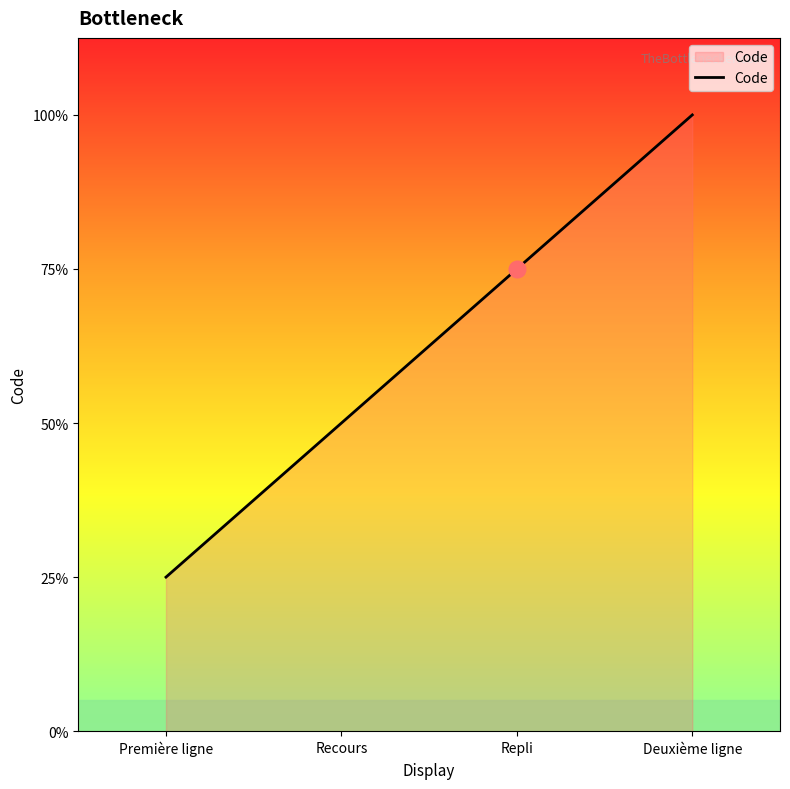

Which has a higher value, Première ligne or Deuxième ligne?

Deuxième ligne